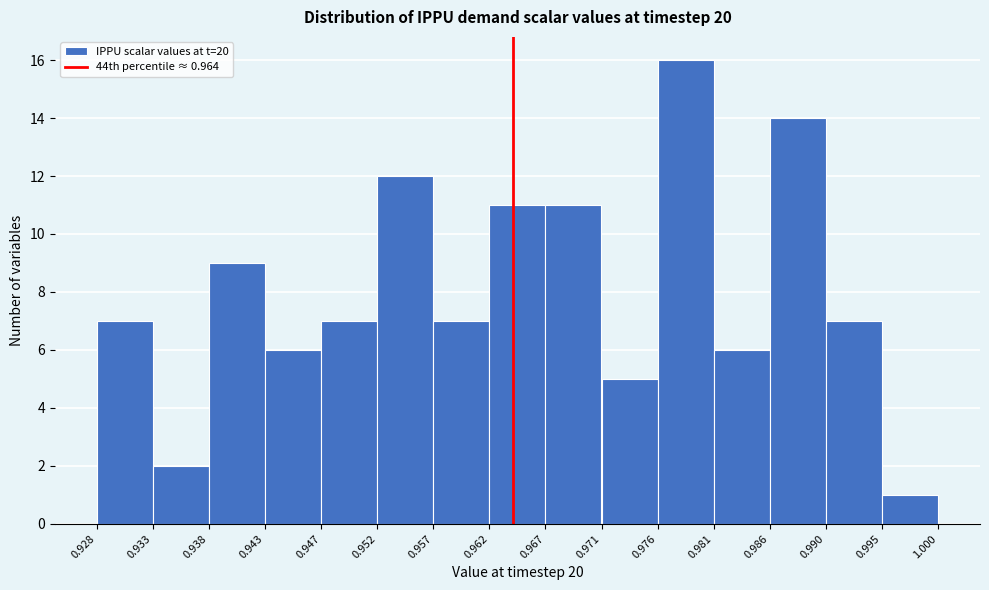

Over which range of the x-axis is the bar tallest?

0.976 to 0.981